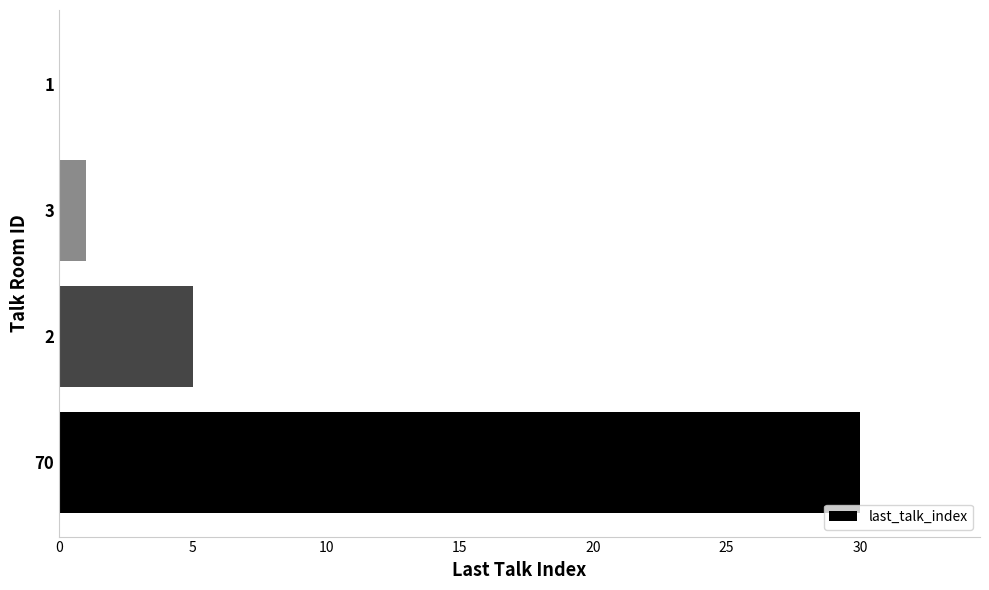

The chart shows a value of 46 at 70. True or false?

False